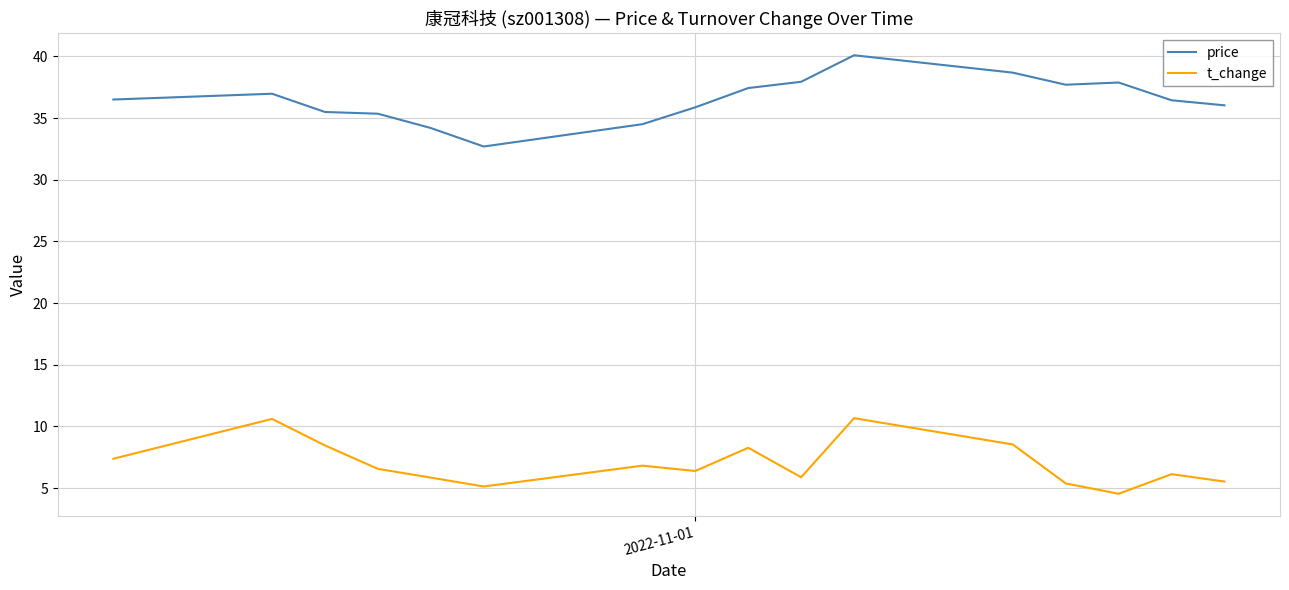

Rank the series by their average value, from highest to lowest.

price, t_change